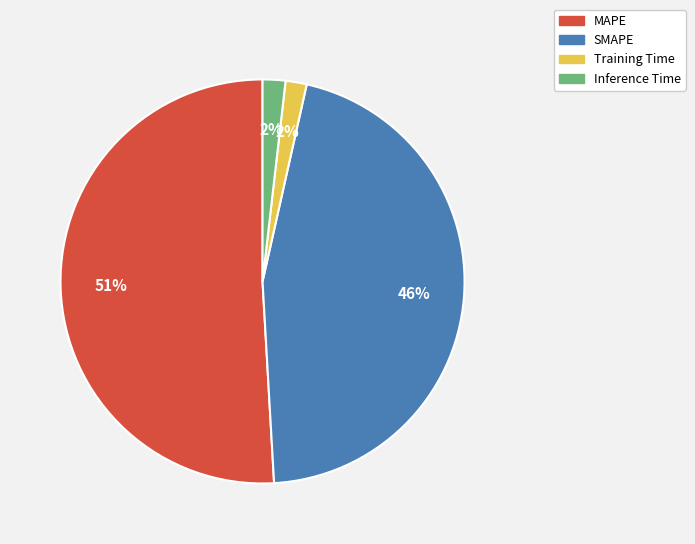

Approximately how many times larger is the value at MAPE compared to SMAPE?

1.1